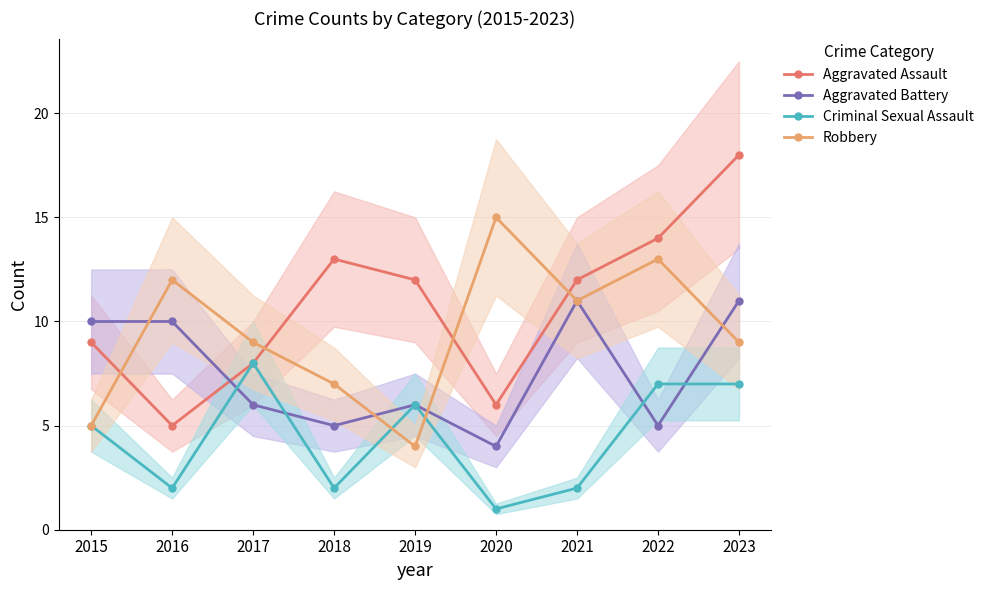

Which category has the lowest value across all series?

2020